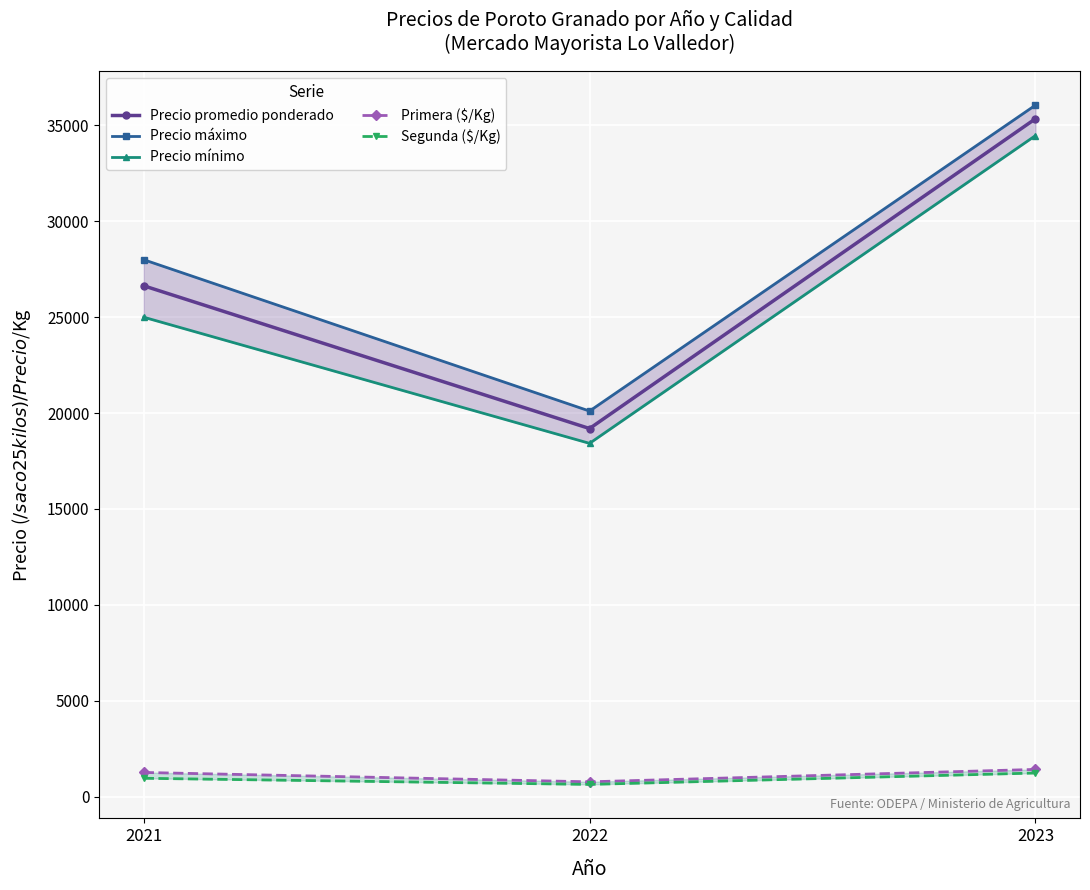

What is the difference between the highest and lowest values at 2021?

27047.0